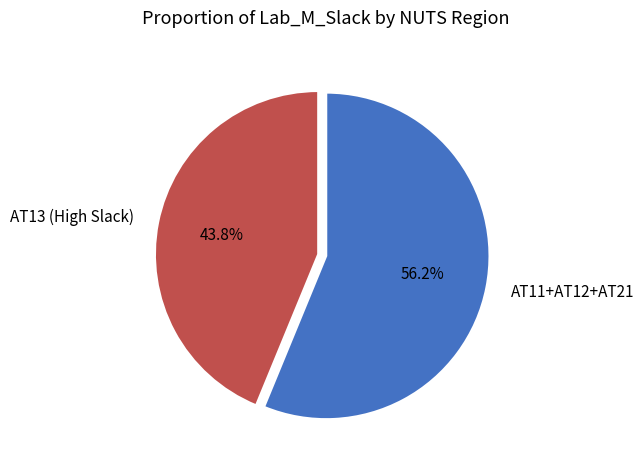

Does any single category account for the majority?

Yes